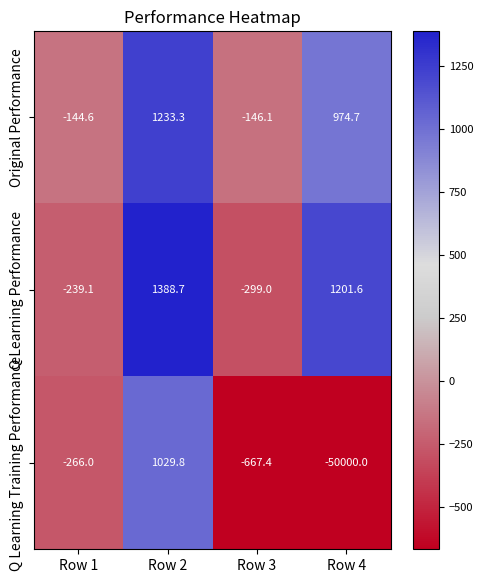

Which category has the highest value across all series?

Row 2